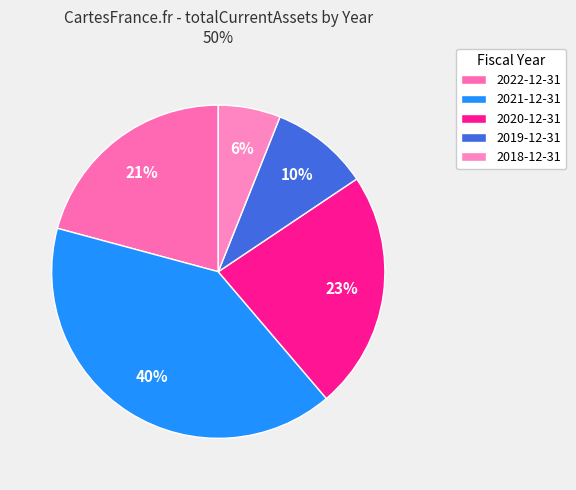

Do 2022-12-31 and 2021-12-31 together represent more than half of the pie?

Yes